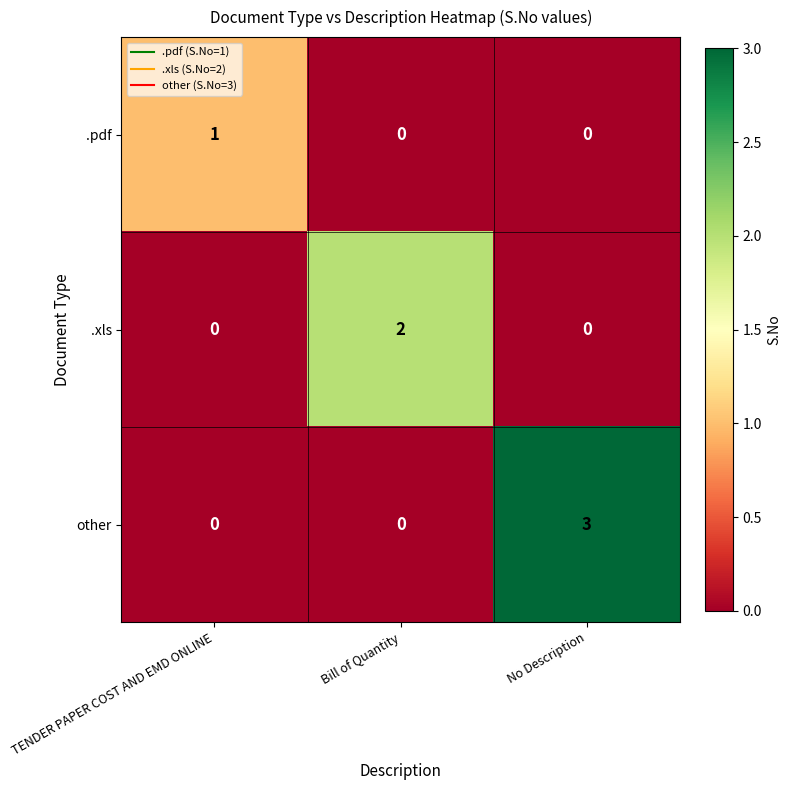

What is the maximum value shown in the chart?

3